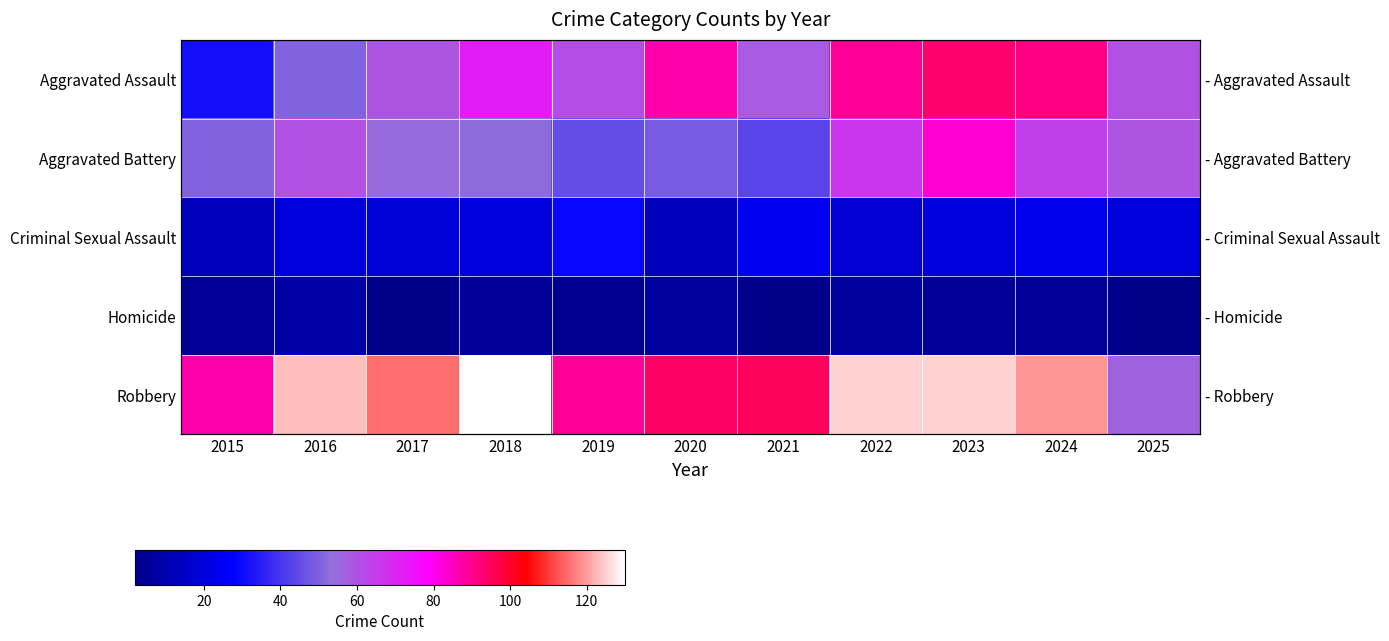

What is the difference between the Aggravated Assault values at 2020 and 2017?

28